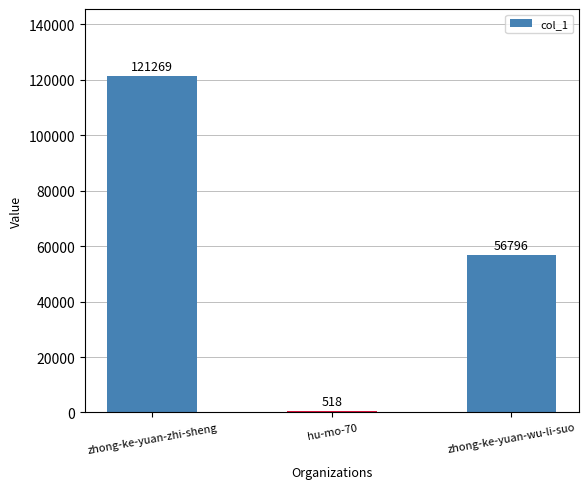

What is the greatest value displayed?

121269